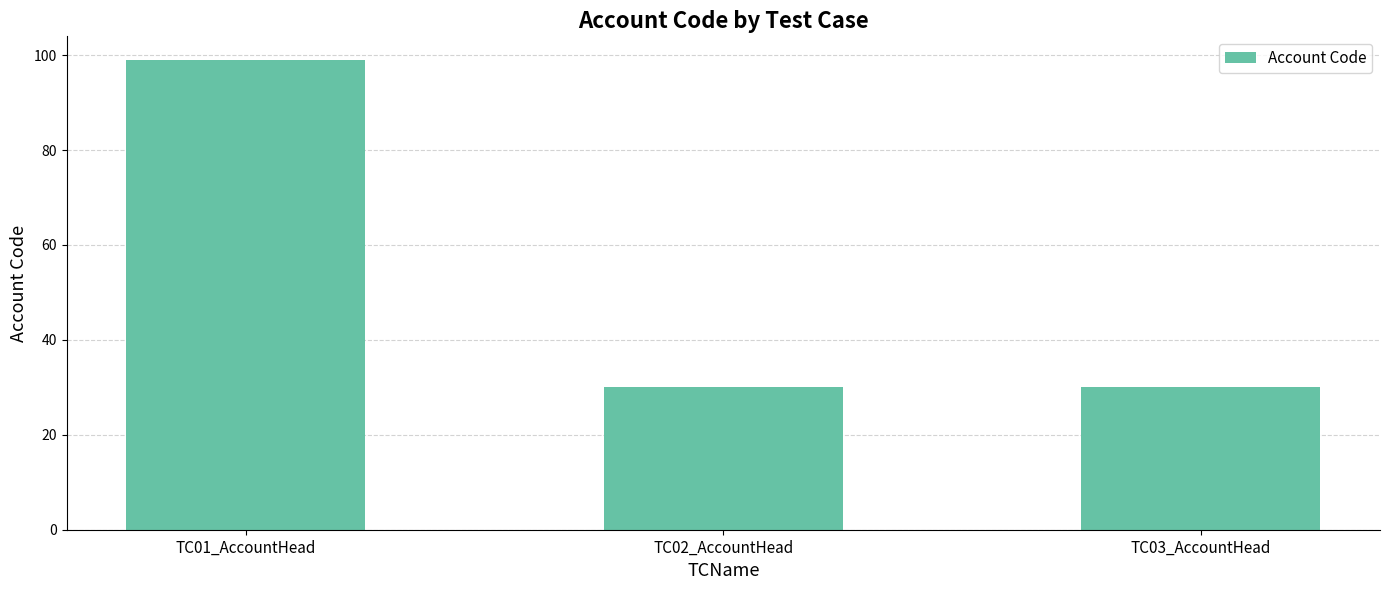

How many bars are there in total?

3